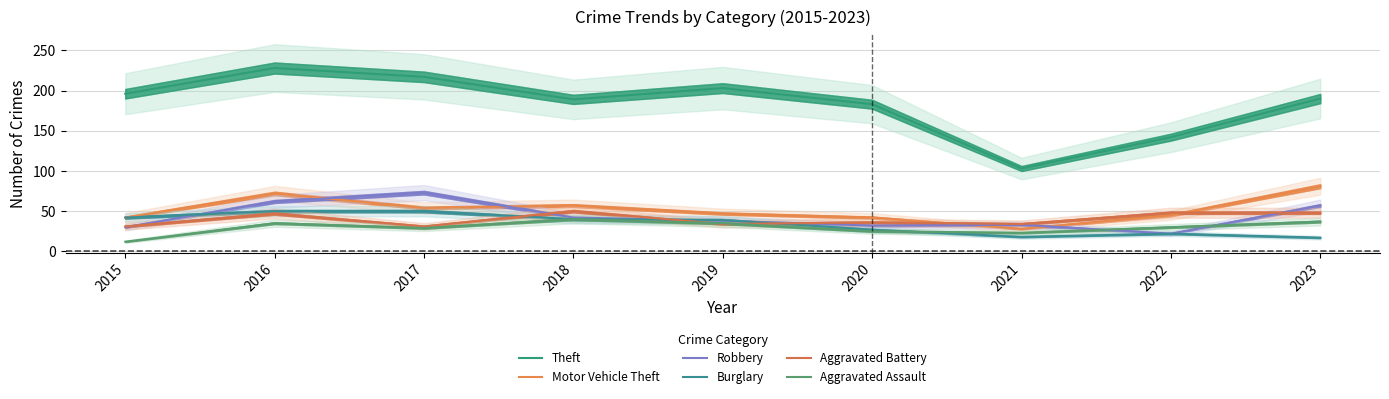

True or false: Burglary and Theft cross at least once.

False